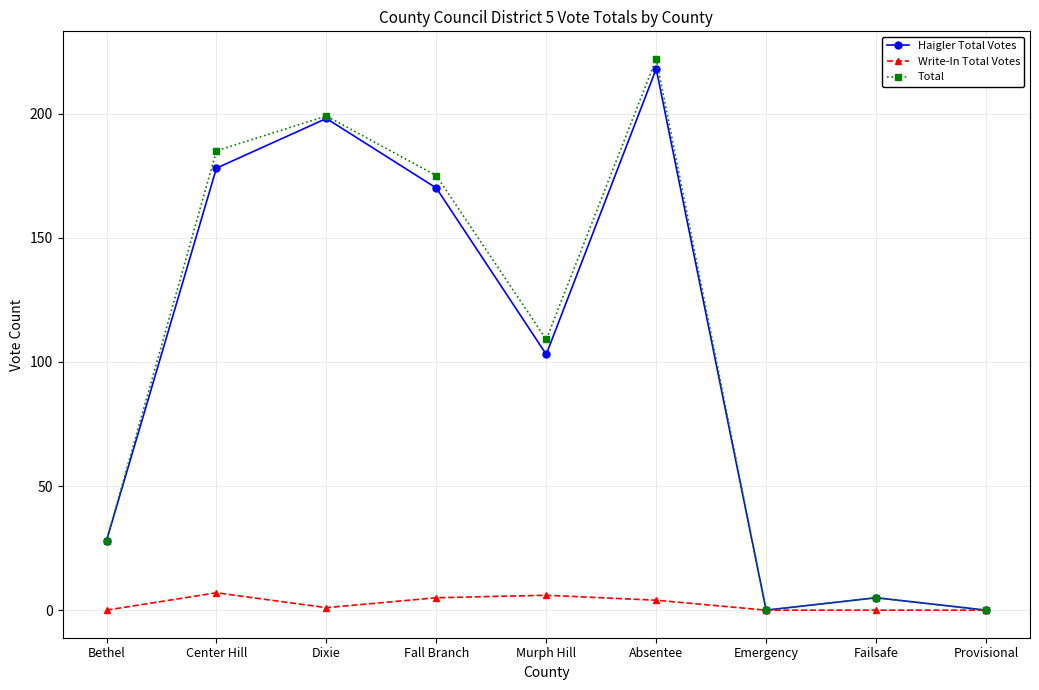

What is the label of the 7th point from the left?

Emergency